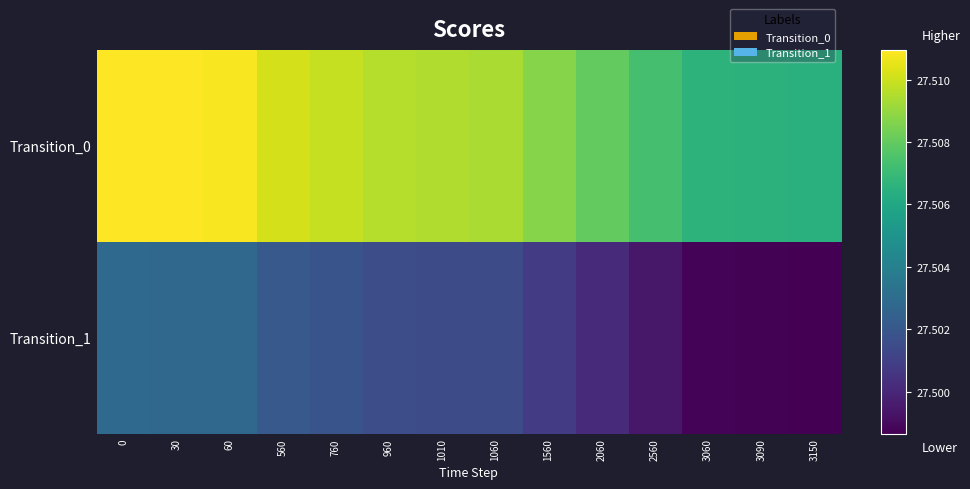

Reading left to right, transcribe all the data shown in this chart.

row_0: 27.5	27.5	27.5	27.5	27.5	27.5	27.5	27.5	27.5	27.5	27.5	27.5	27.5	27.5
row_1: 27.5	27.5	27.5	27.5	27.5	27.5	27.5	27.5	27.5	27.5	27.5	27.5	27.5	27.5